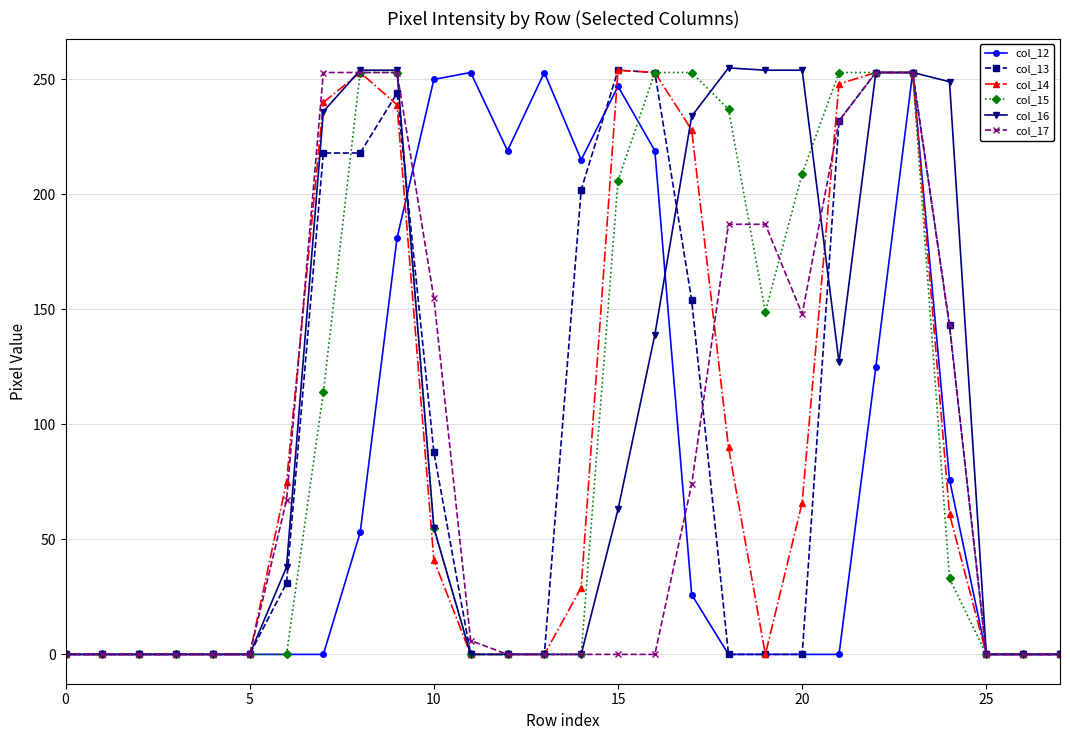

How many values in the col_16 series are below 55?

14